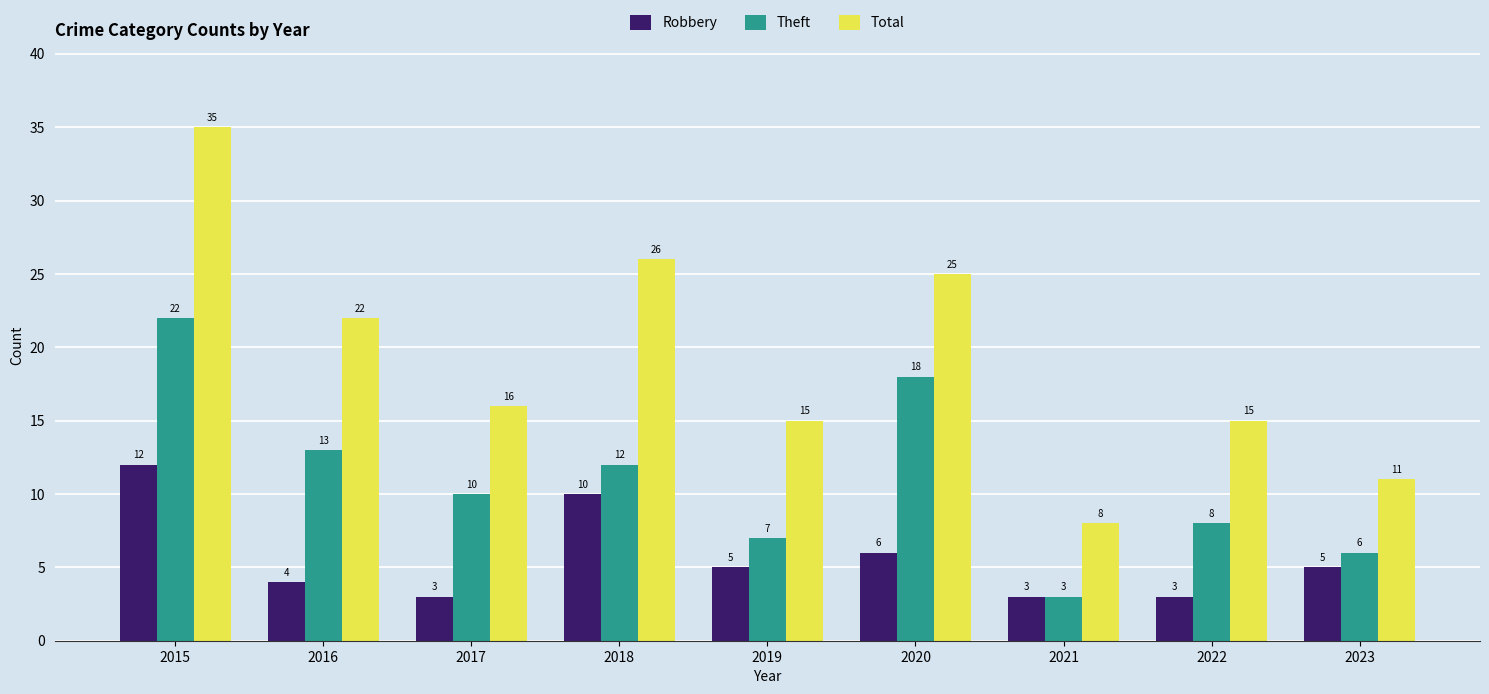

Where is Robbery nearest to the value 7?

2020